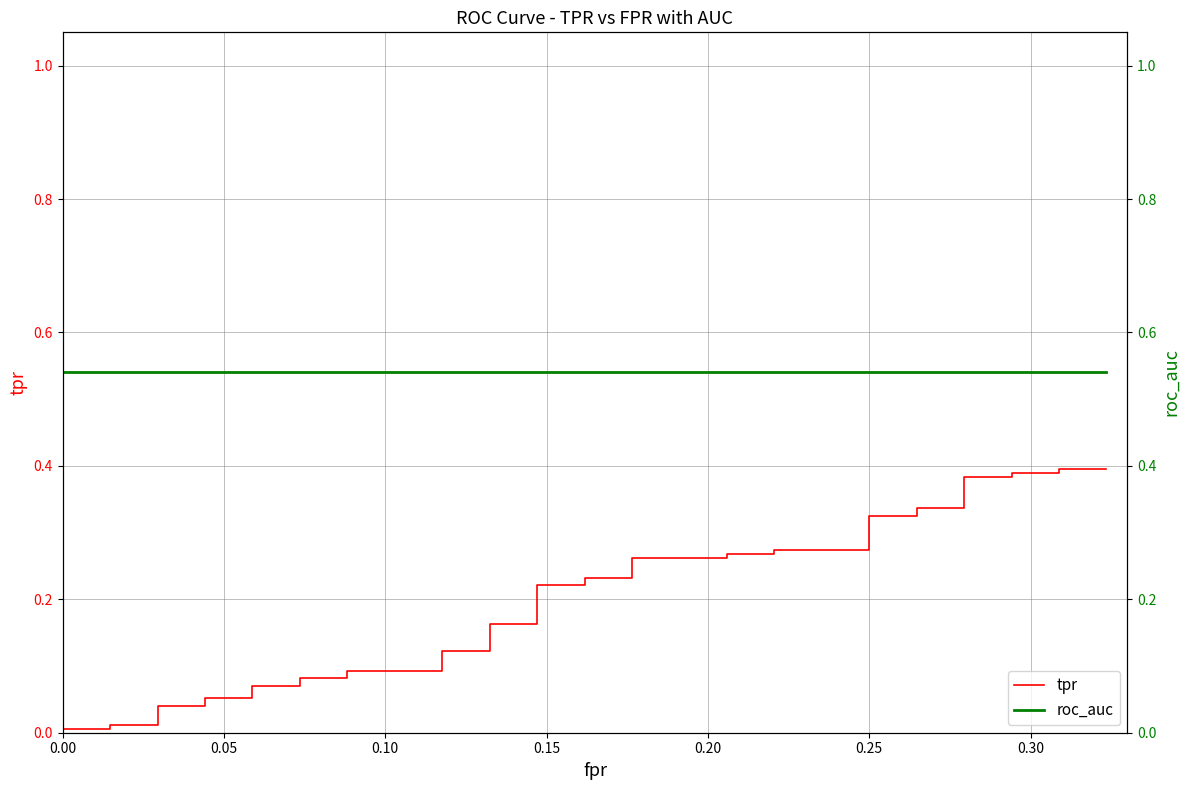

What are all the series names shown in the legend?

tpr, roc_auc